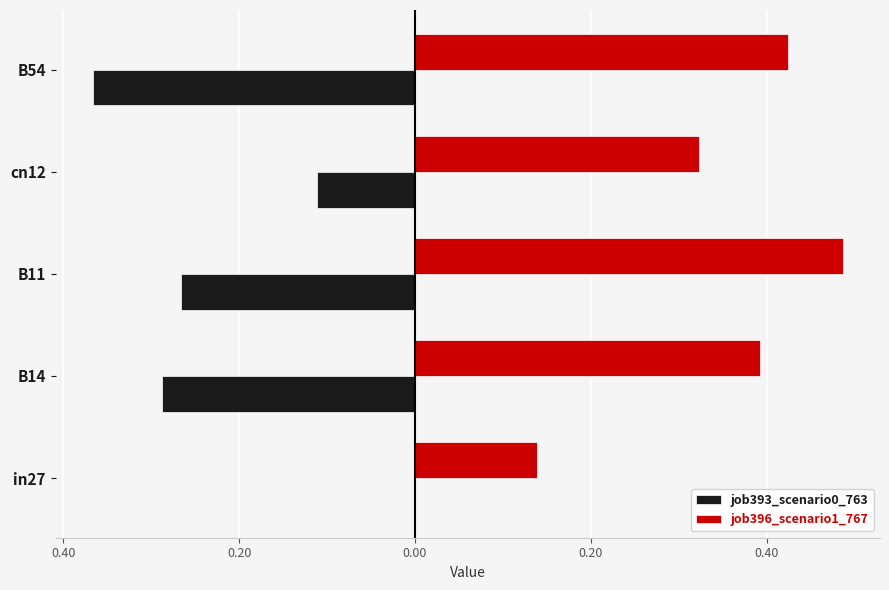

What are all the series names shown in the legend?

job393_scenario0_763, job396_scenario1_767